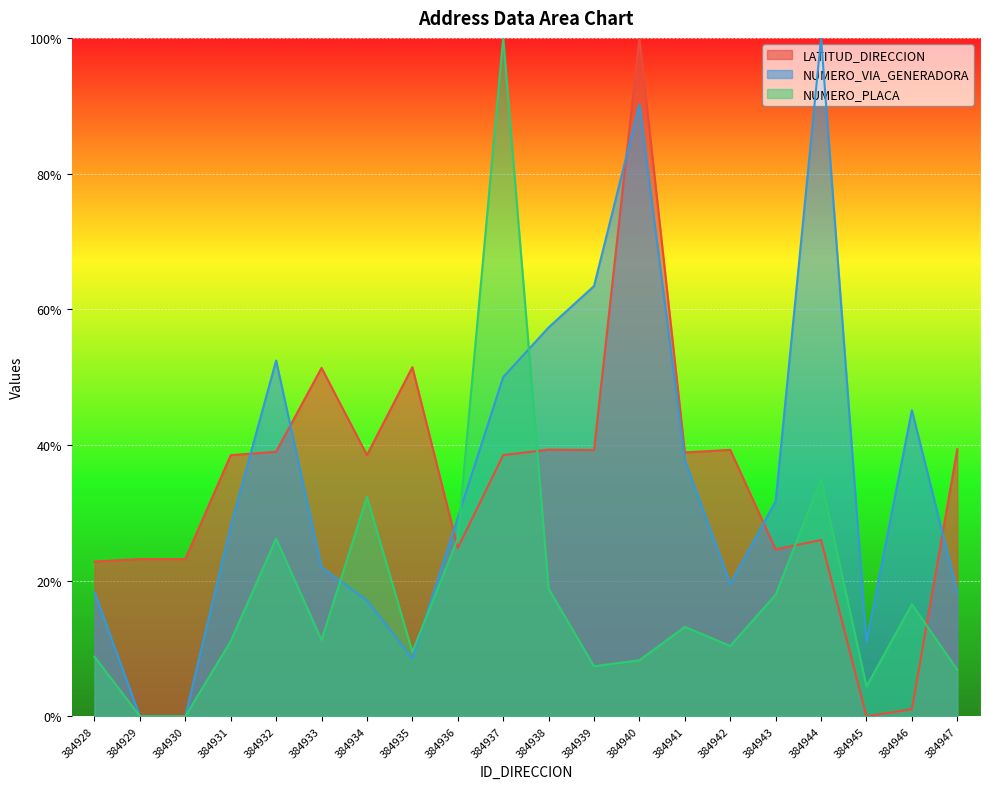

What is the sum of all NUMERO_PLACA_DIRECCION values?

364.0